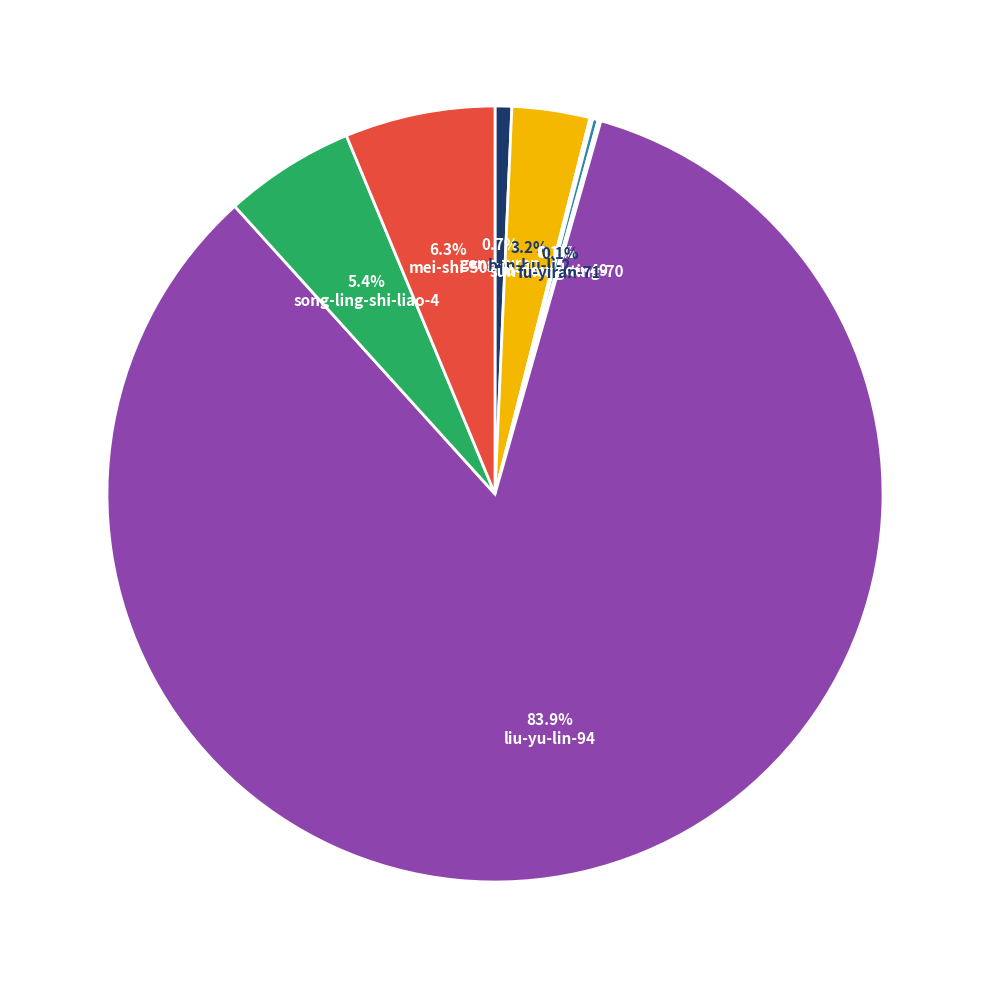

Which slice is the largest?

liu-yu-lin-94